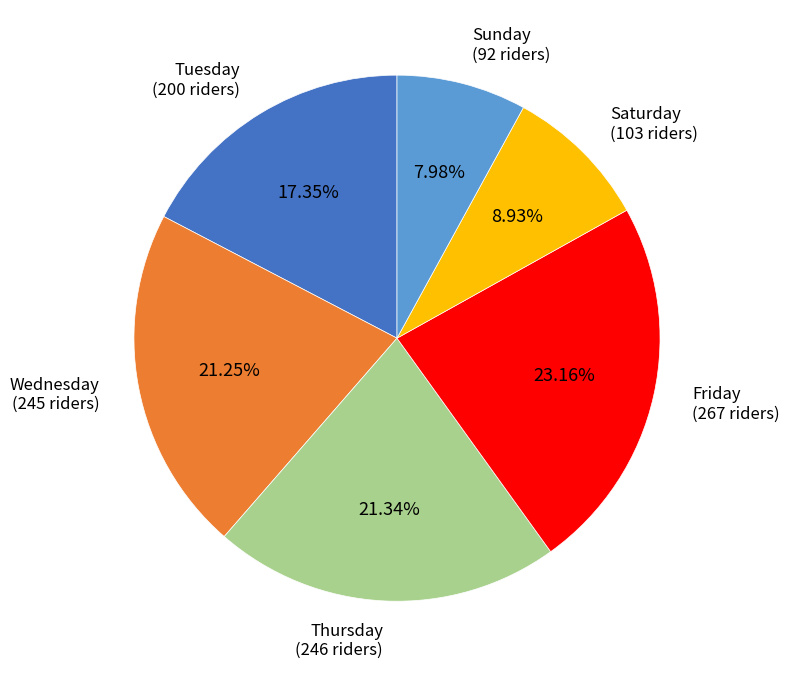

How much of the chart is everything except Wednesday?

78.8%